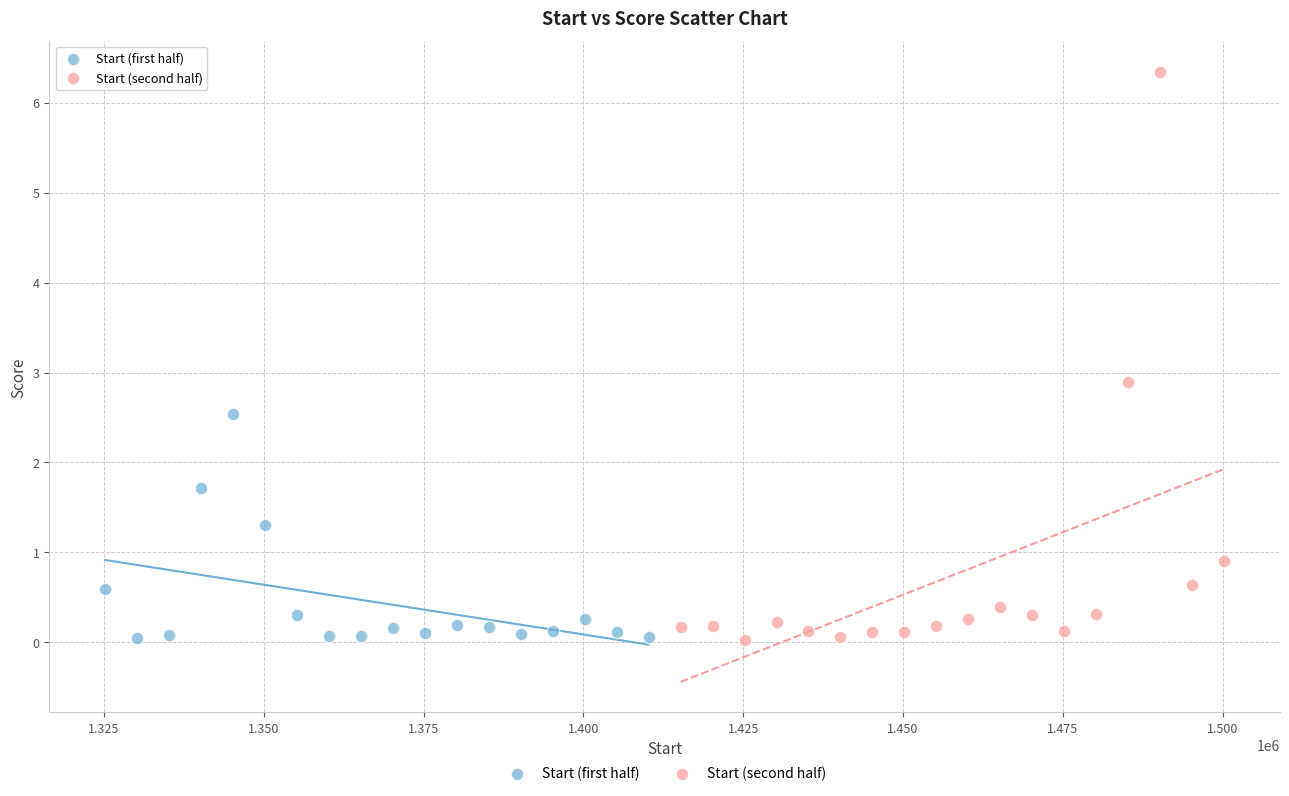

Which series contains the highest Y value?

Start (second half)